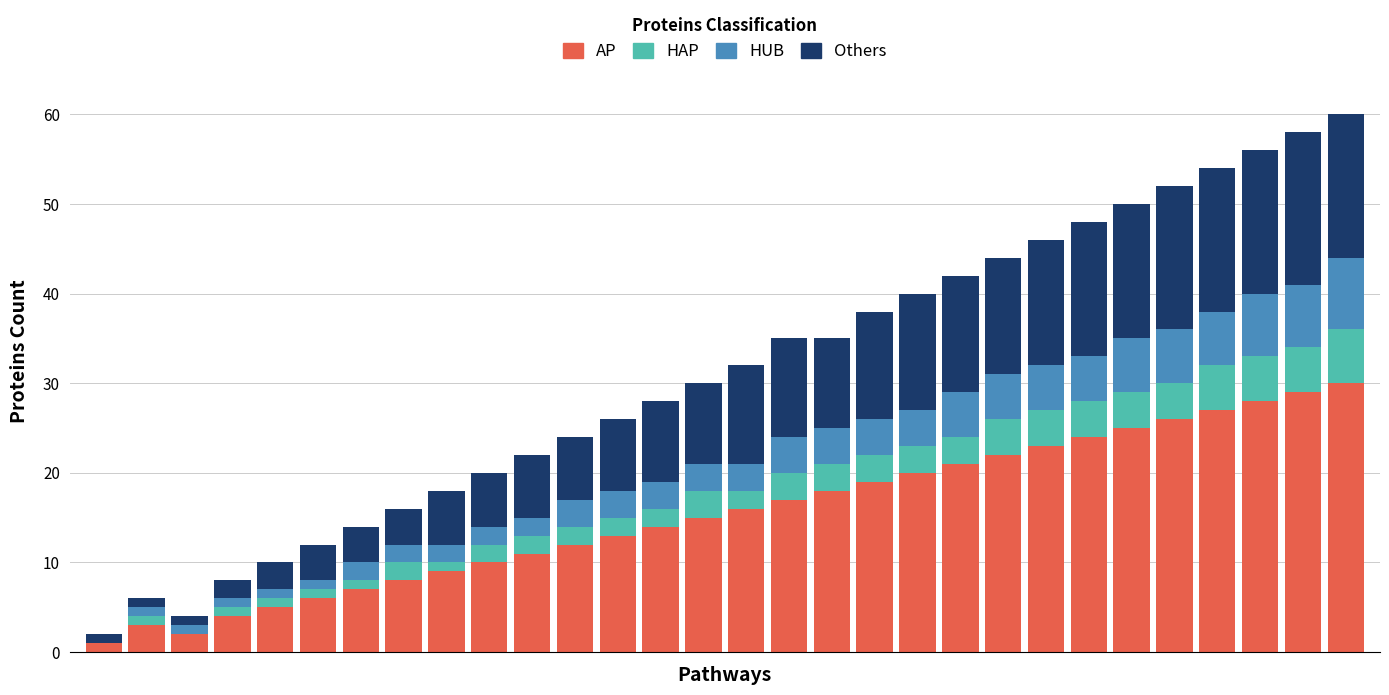

What is the sum of all AP values?

465